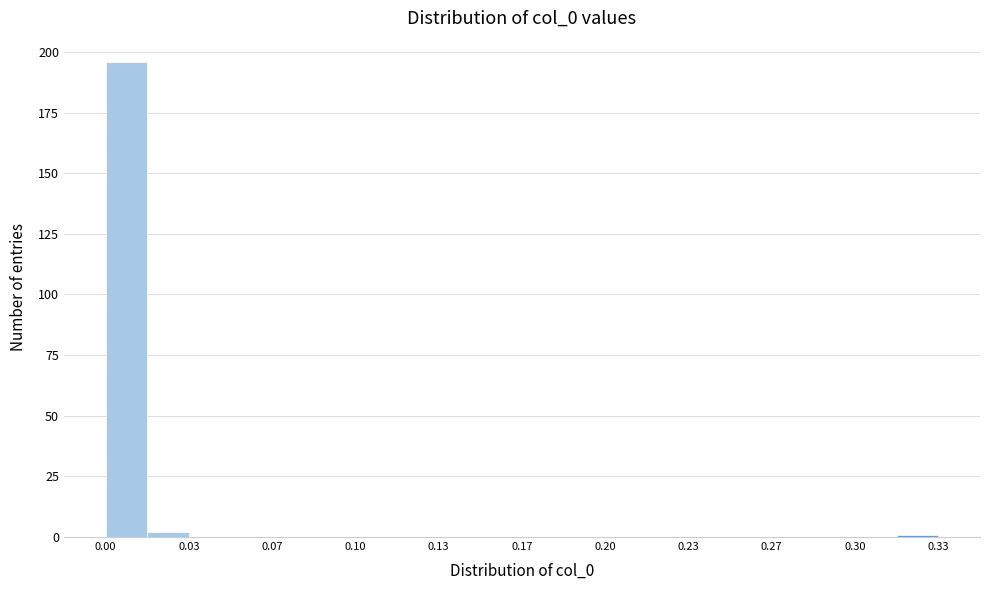

Read against the x-axis, roughly where is the centre of the tallest bar?

0.010